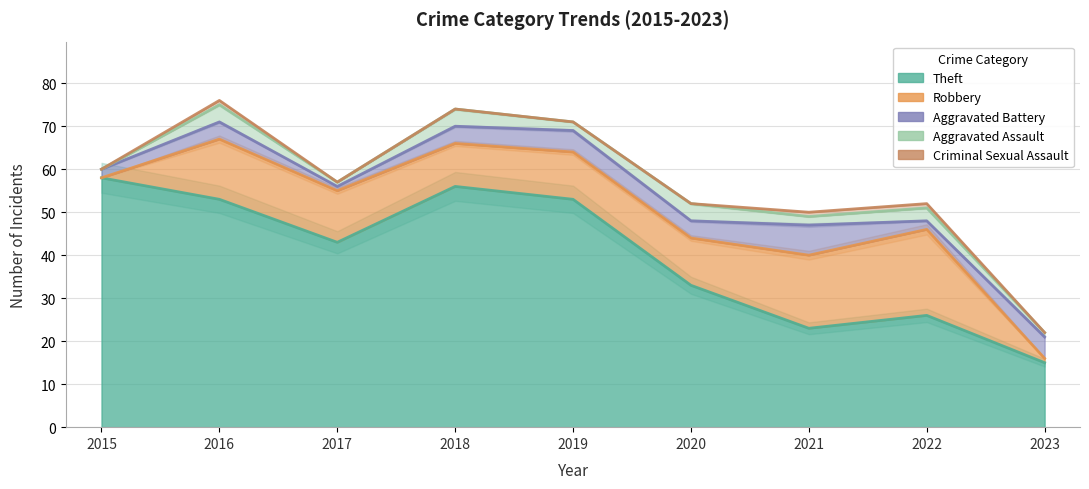

True or false: Theft has more than 1 points higher than both neighbors.

True